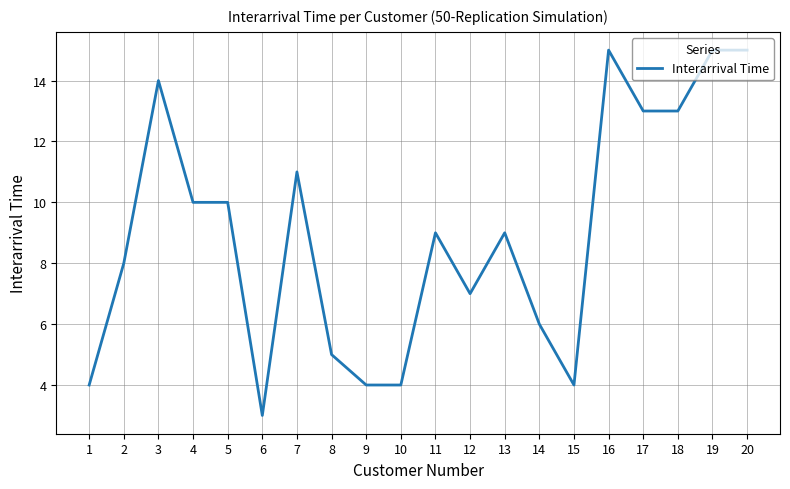

What is the difference between the maximum and minimum values?

12